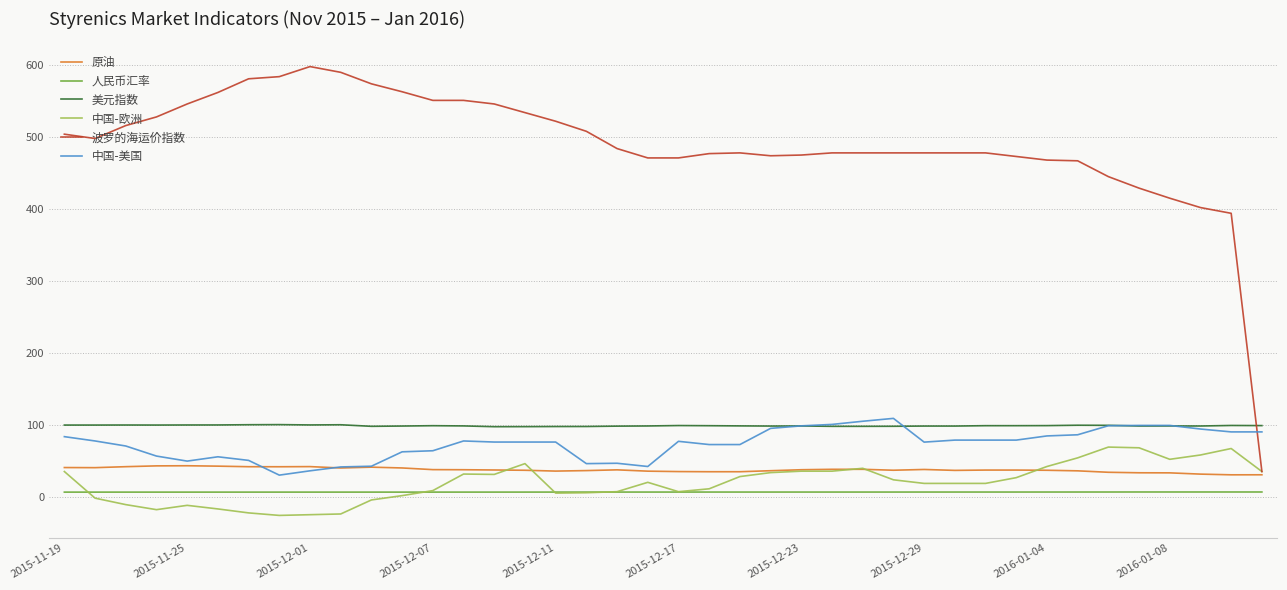

Which series has the largest range (max minus min)?

波罗的海运价指数